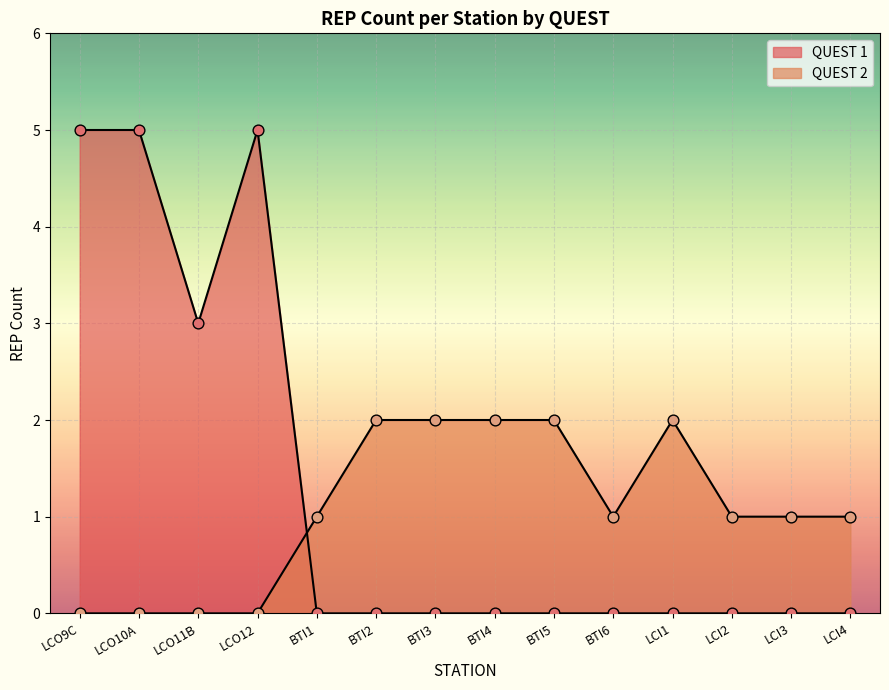

How many lines are shown in the chart?

2